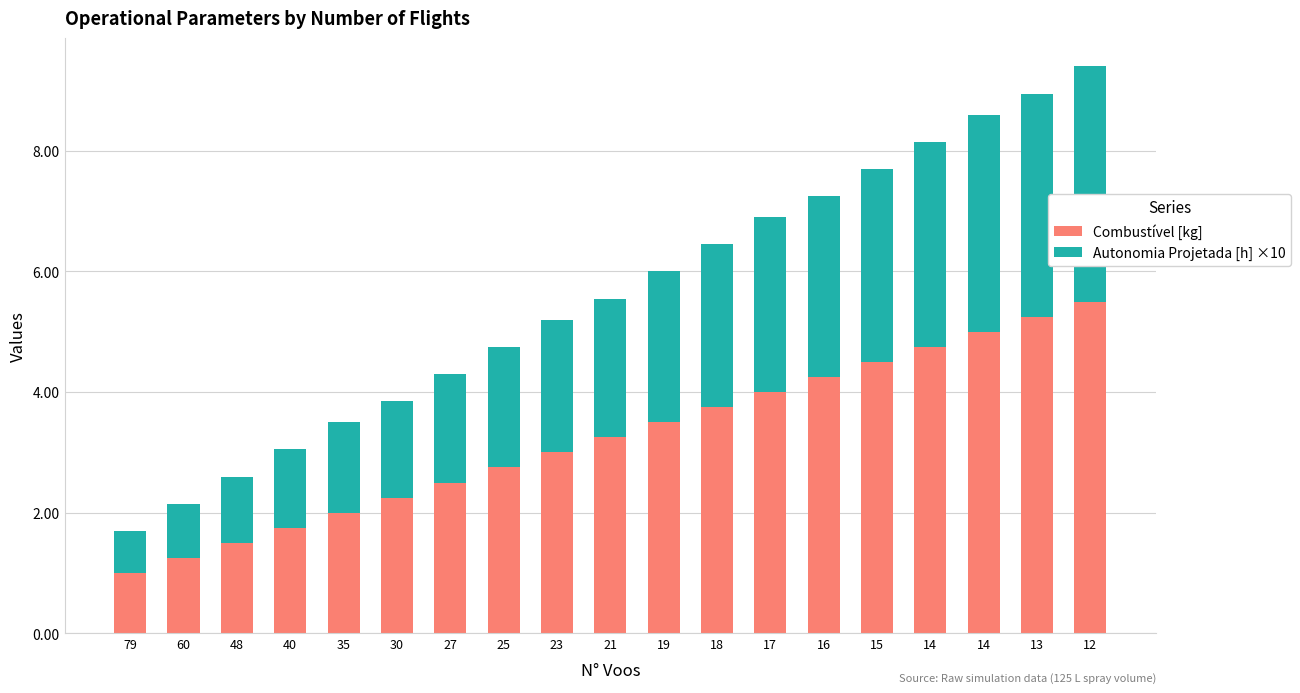

Count the number of categories in the chart.

19